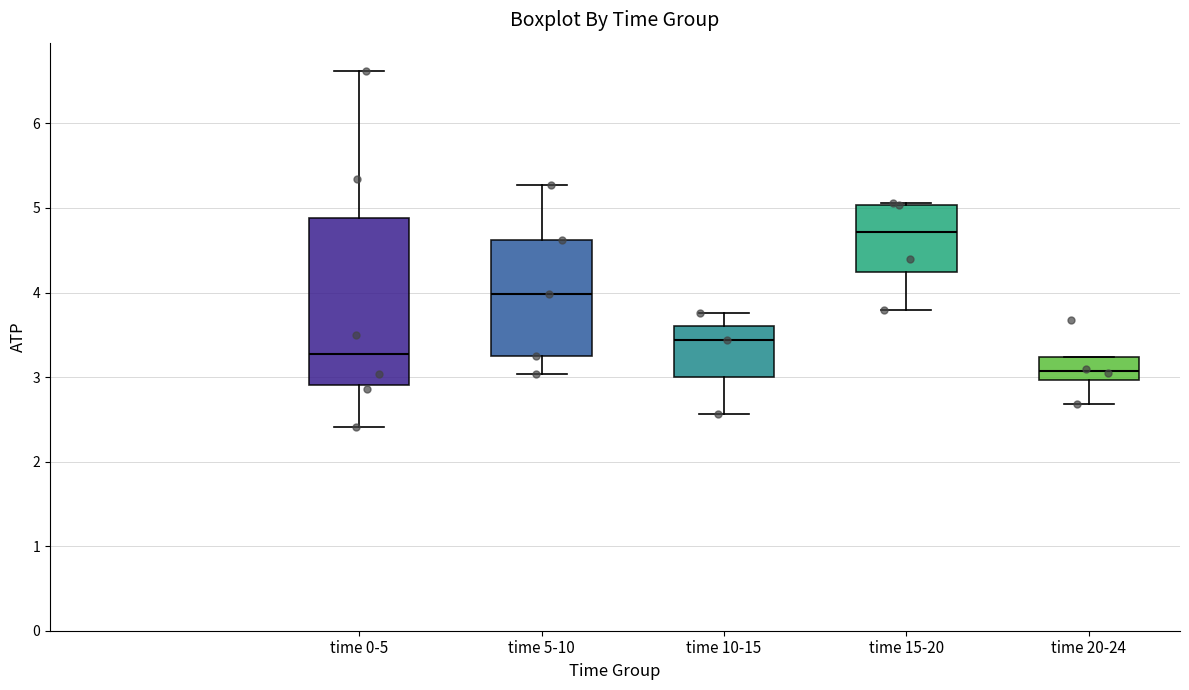

Reading left to right, read every box against the y-axis: the position of its median line, the range the box covers, and the ends of its whiskers. The values are not printed on the chart, so give them approximately, as read against the axis.

time 0-5: median 3.3, box 2.9 to 4.9, whiskers 2.4 to 6.6
time 5-10: median 4.0, box 3.2 to 4.6, whiskers 3.0 to 5.3
time 10-15: median 3.4, box 3.0 to 3.6, whiskers 2.6 to 3.8
time 15-20: median 4.7, box 4.2 to 5.0, whiskers 3.8 to 5.1
time 20-24: median 3.1, box 3.0 to 3.2, whiskers 2.7 to 3.2